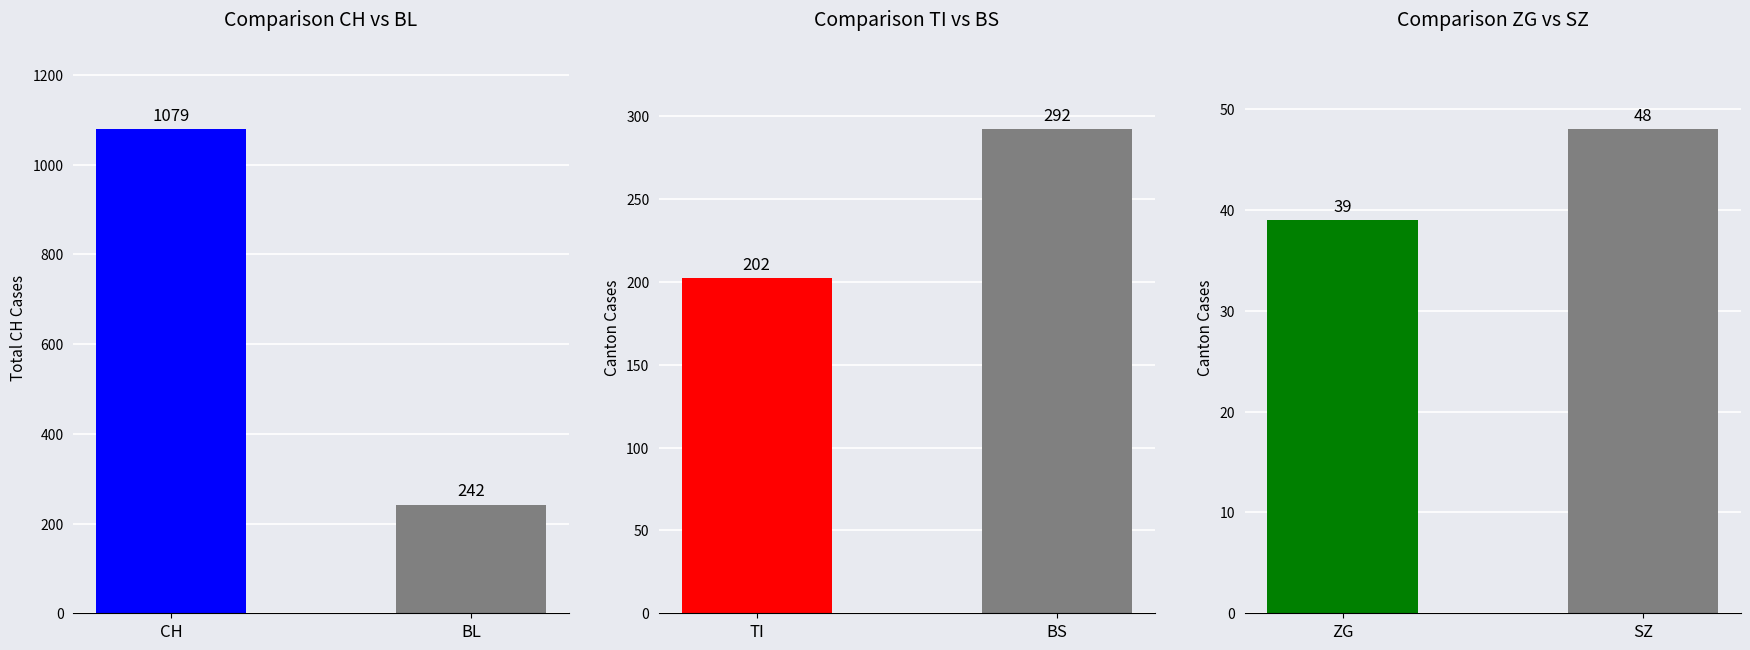

Is it true that TI equals 92 at TI?

False